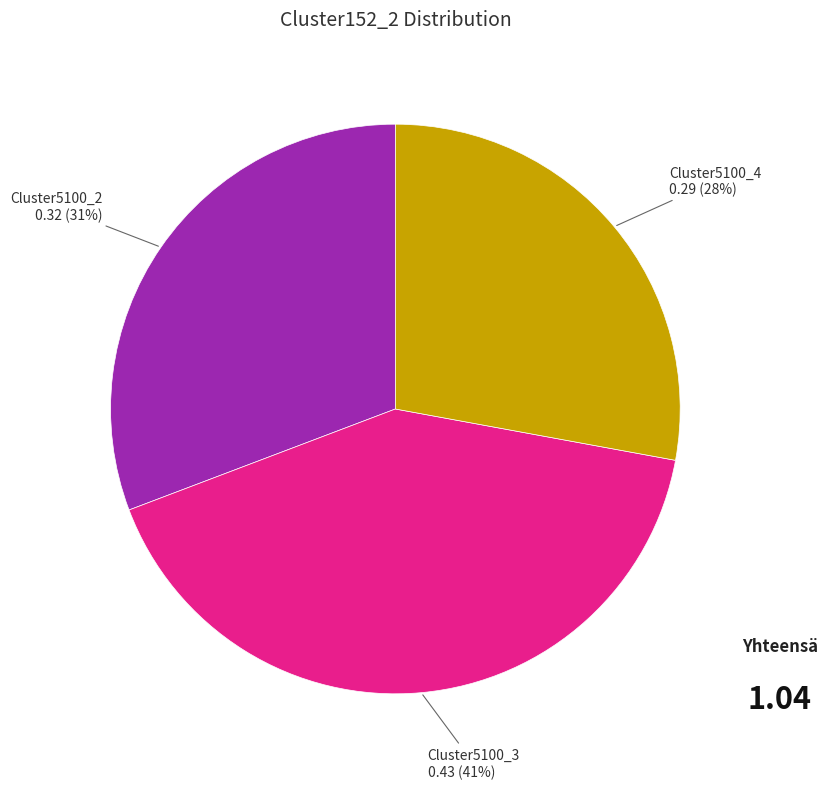

How many segments does this pie chart have?

3